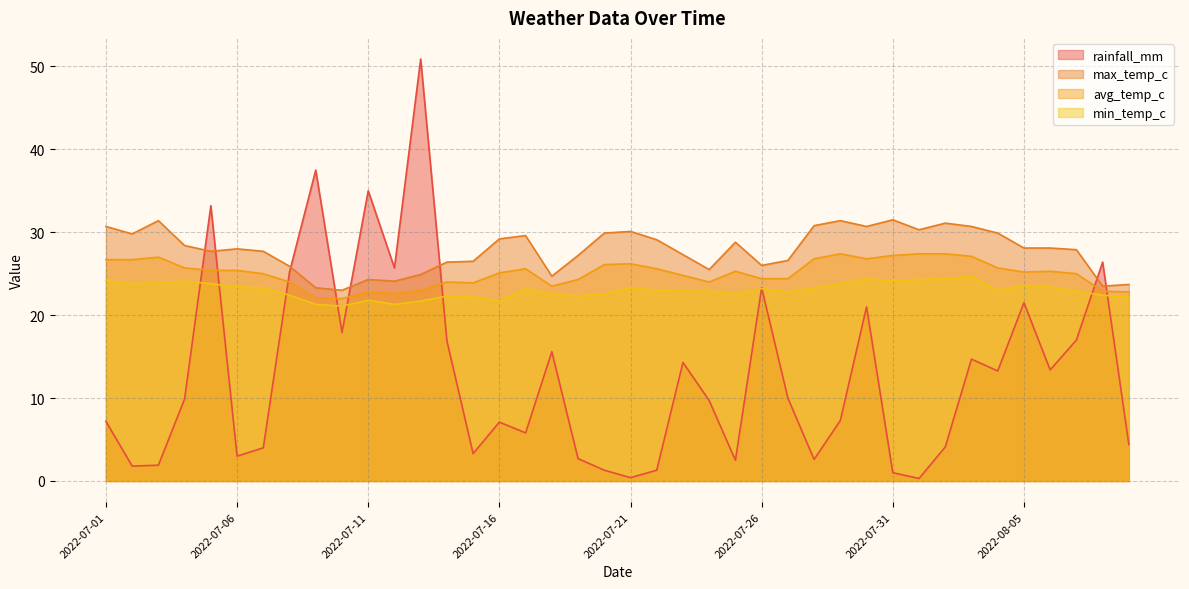

What is the approximate value of max_temp_c at 2022-07-07?

27.7